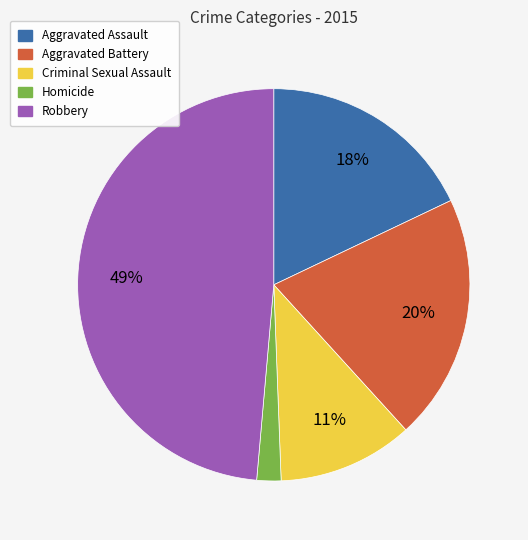

Do Criminal Sexual Assault and Aggravated Assault together represent more than half of the pie?

No